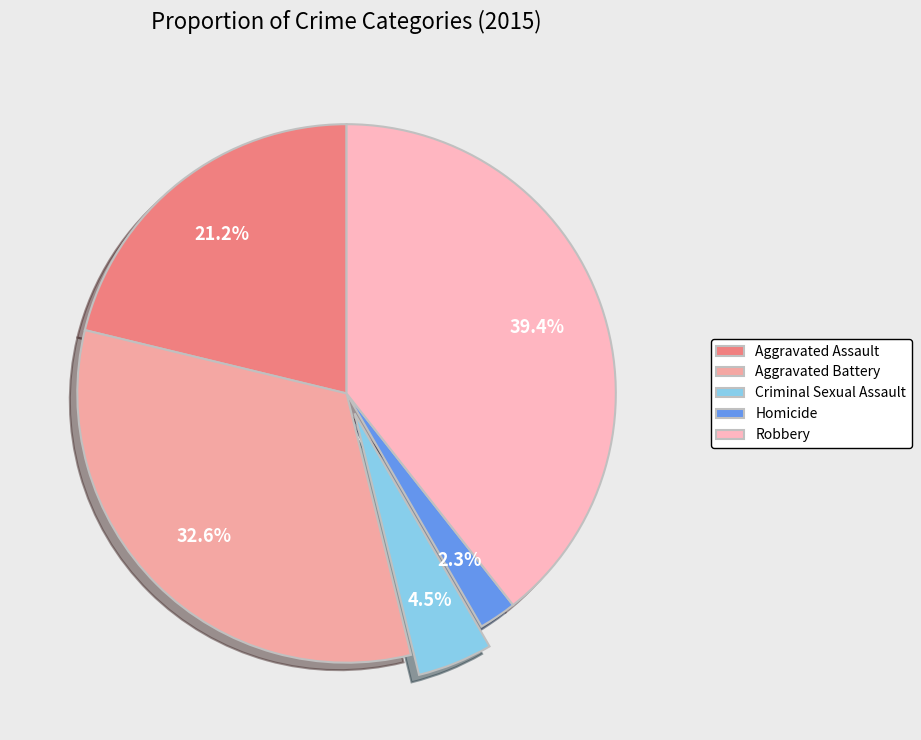

The Homicide slice represents 1% of the pie. True or false?

False